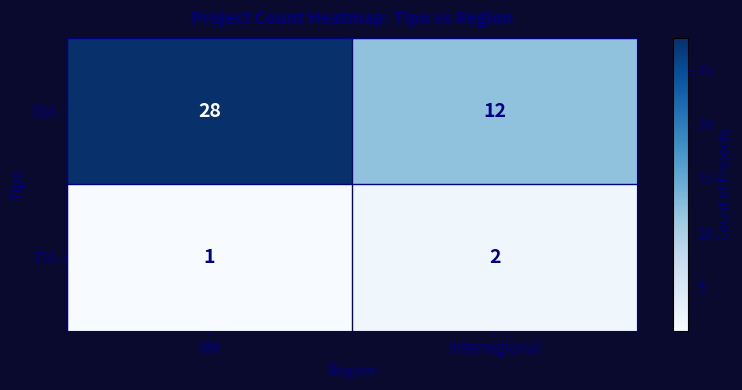

At which category does the chart reach its peak across all series?

RM